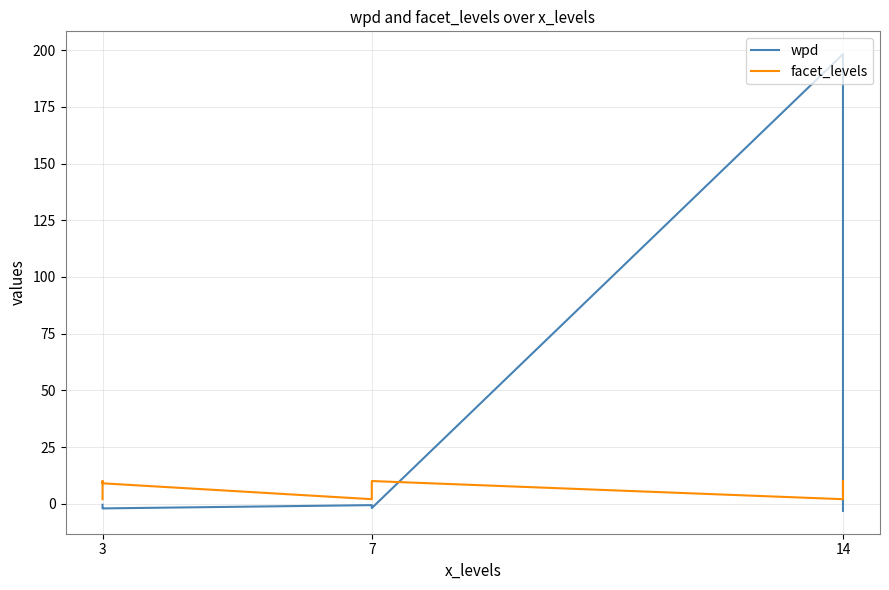

How many lines are shown in the chart?

2